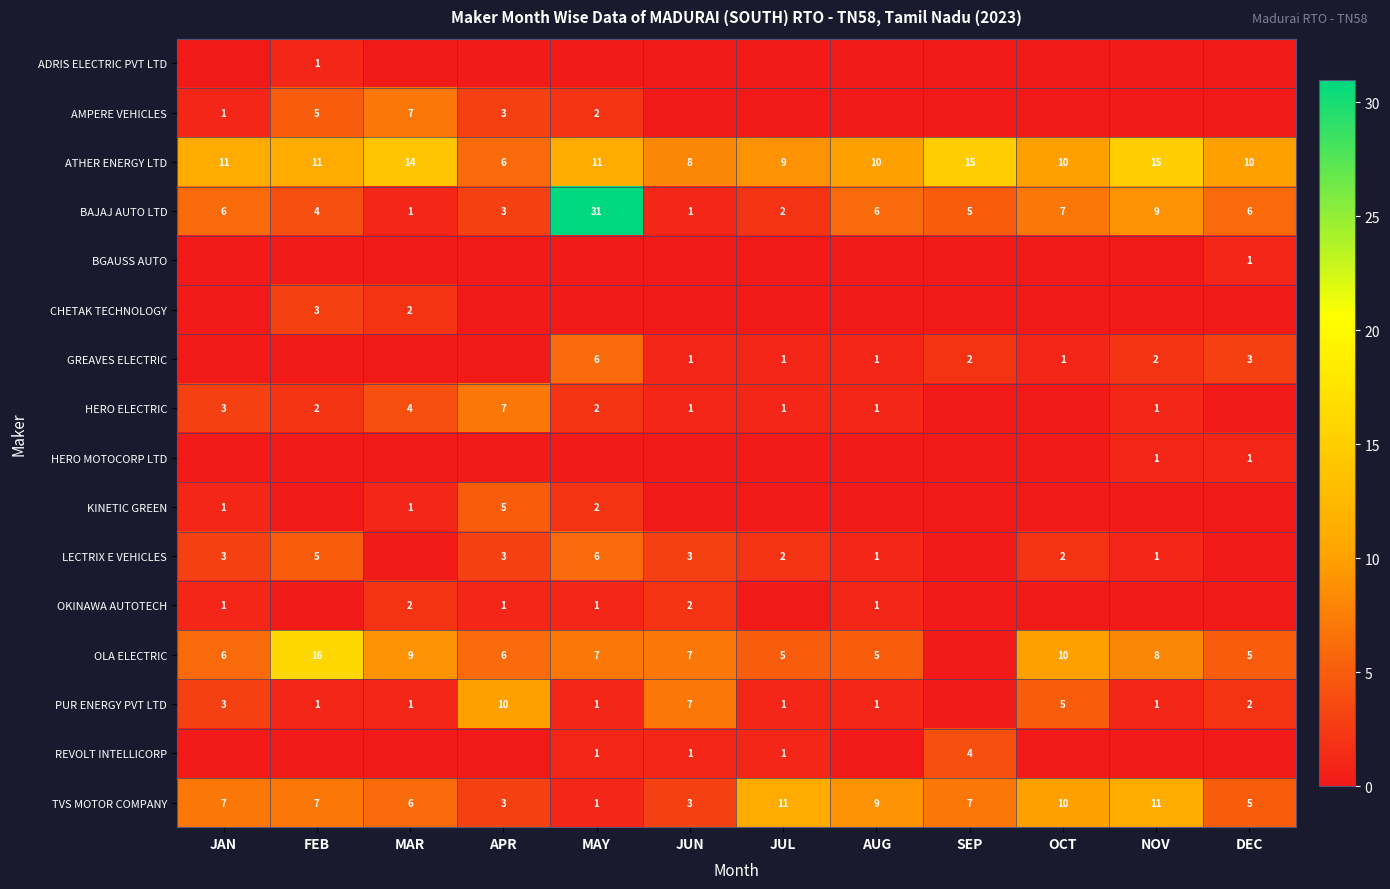

What is the maximum value for TVS MOTOR COMPANY?

11